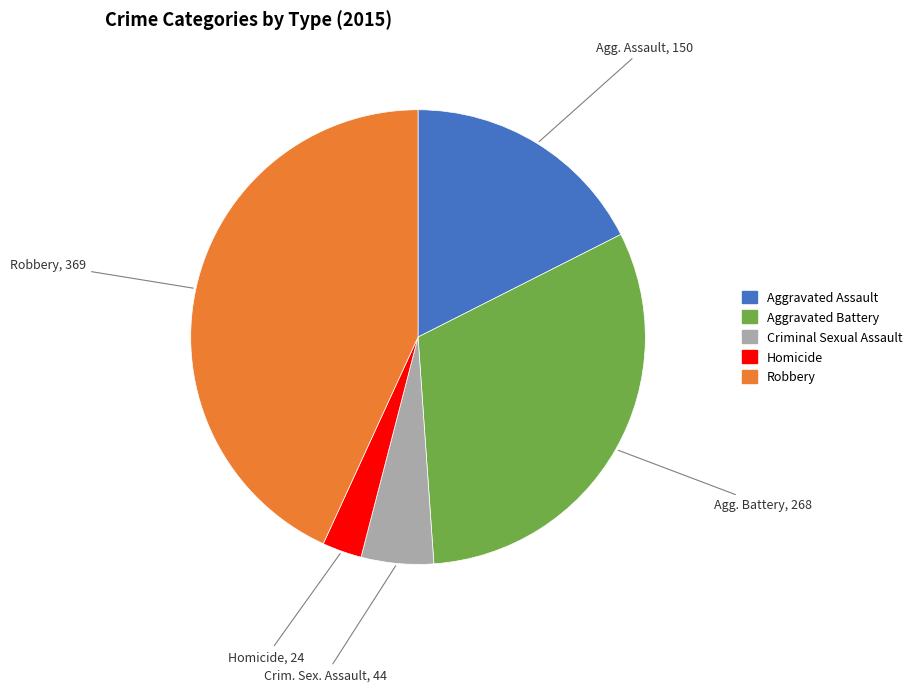

How many slices are in this pie chart?

5